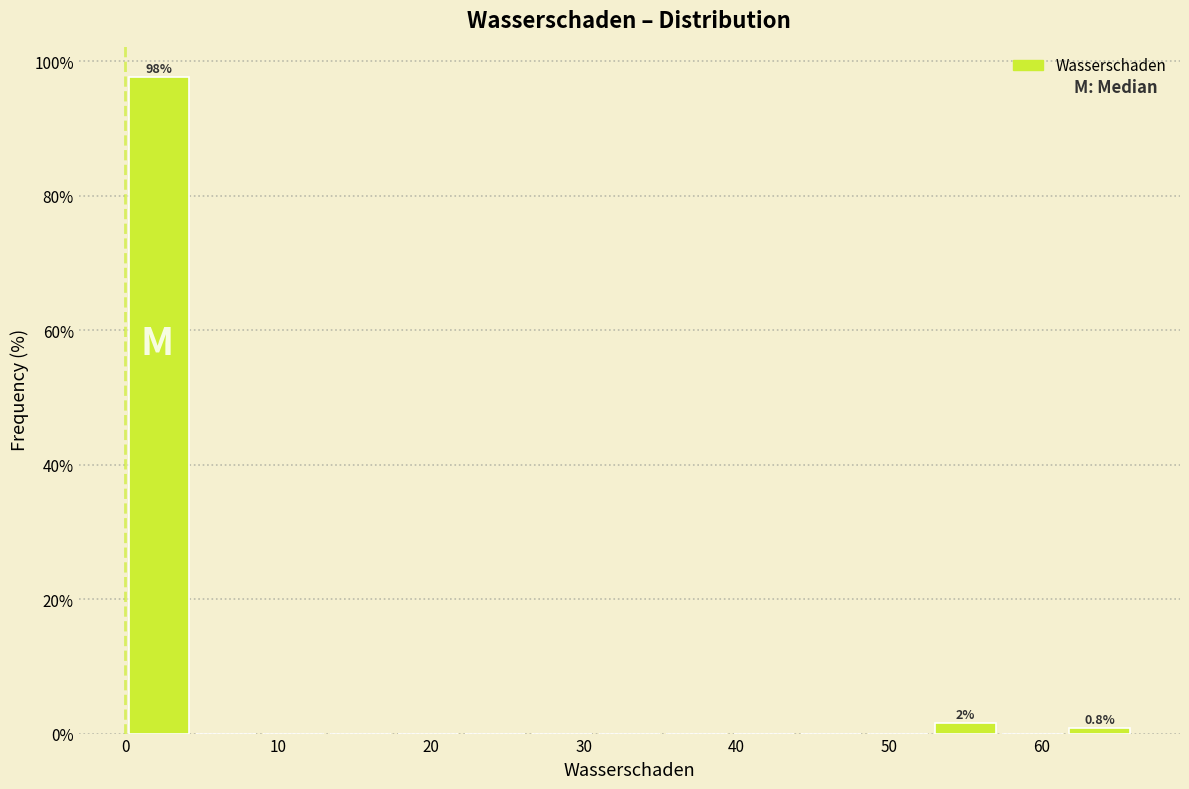

Which range on the x-axis has the tallest bar?

0.0 to 4.4